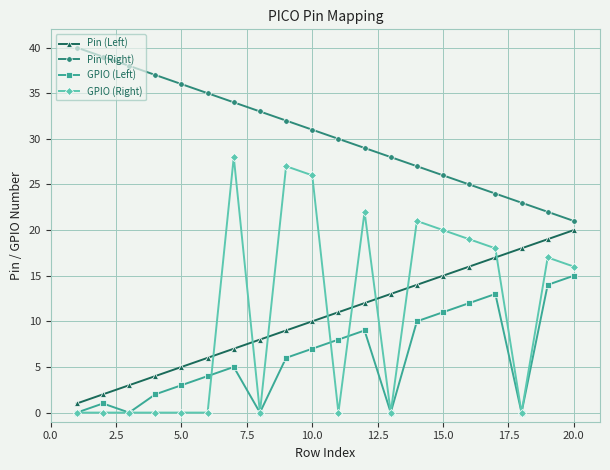

True or false: Pin (Right) has more than 0 points higher than both neighbors.

False